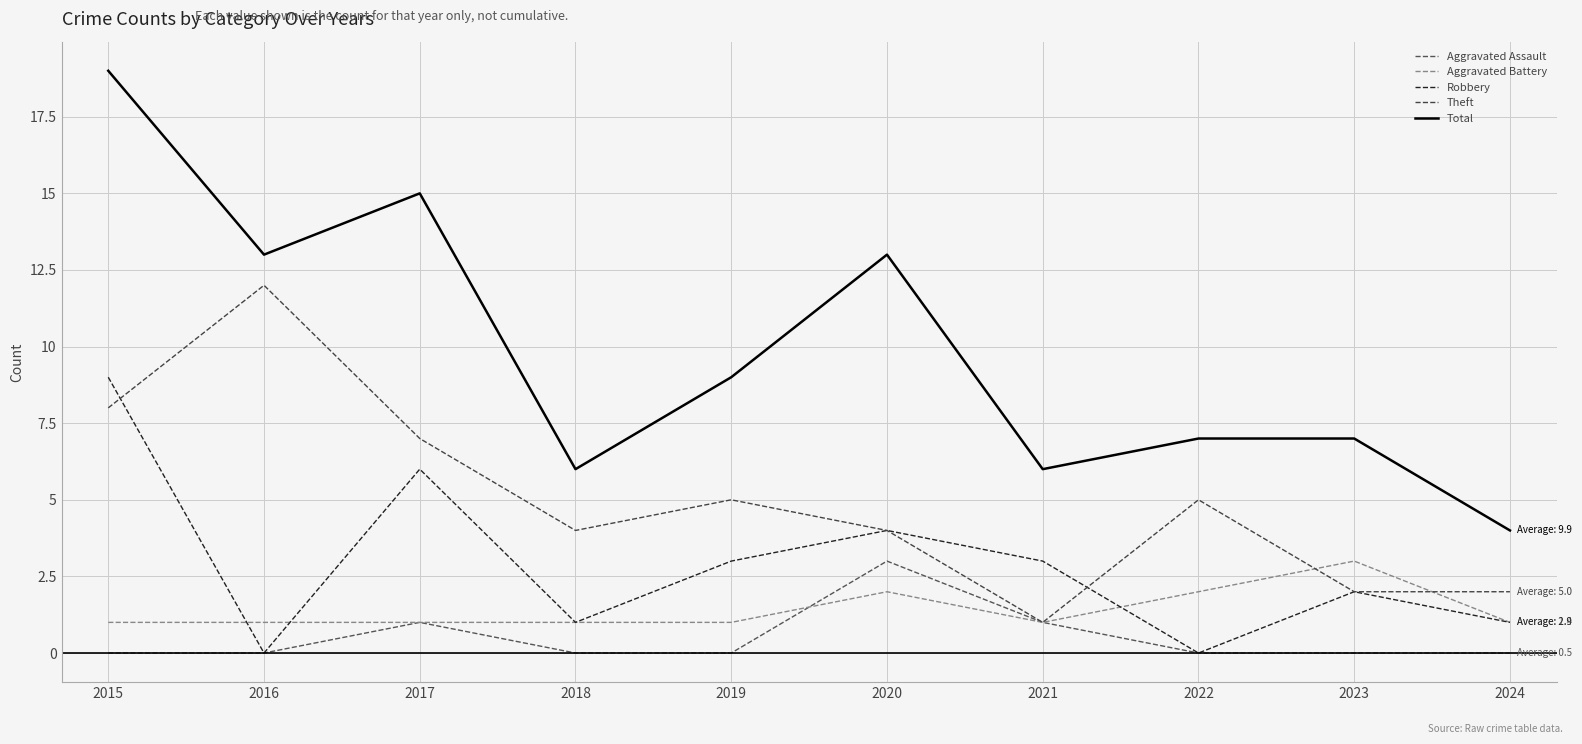

Is this an area chart (filled region under the line)?

No